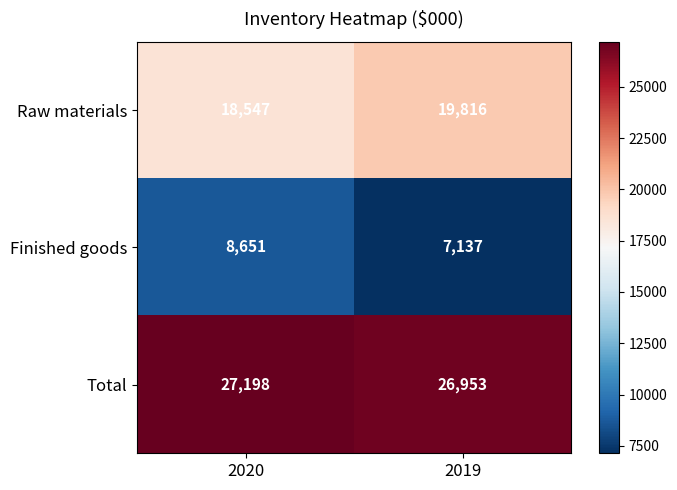

What is the difference between the highest and lowest values at 2019?

19816